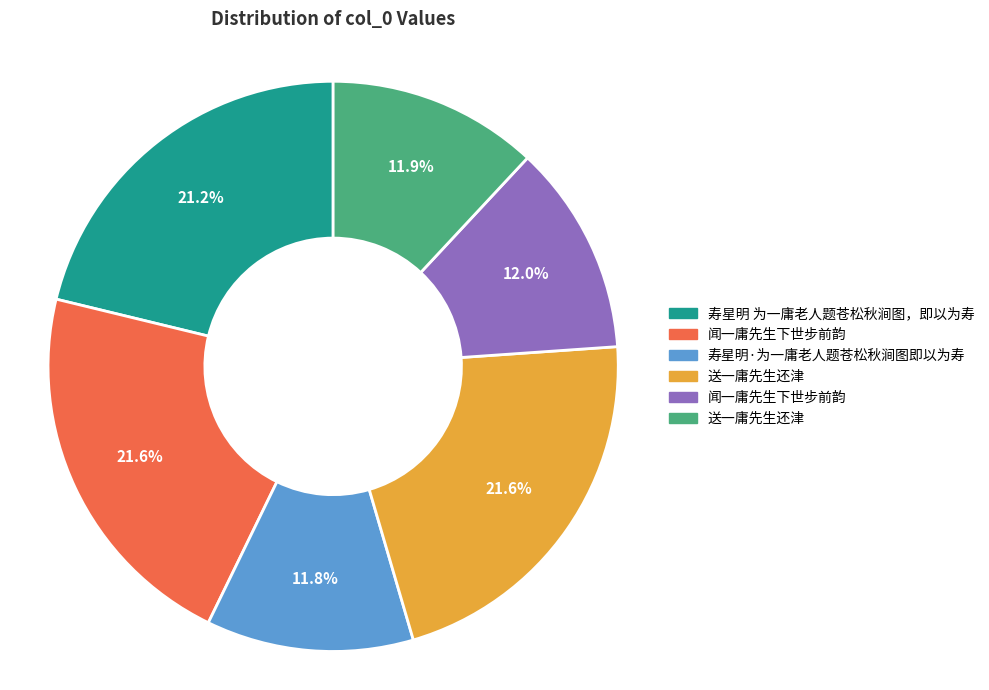

To the nearest percent, what is the difference between the largest and smallest slice percentages?

10%